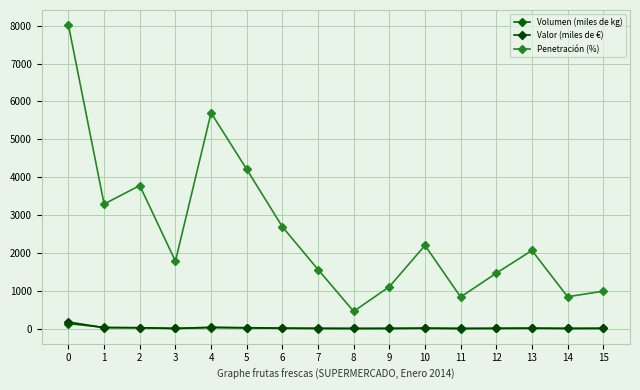

What is the approximate value of Valor (miles de €) at 15?

7.5